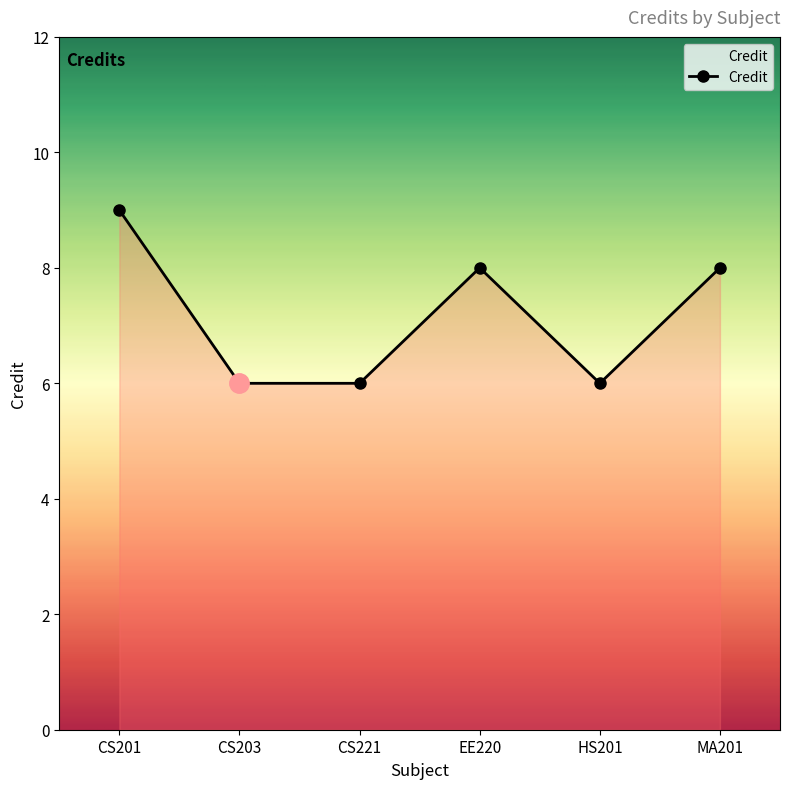

True or false: there are more than 0 points higher than both neighbors.

True